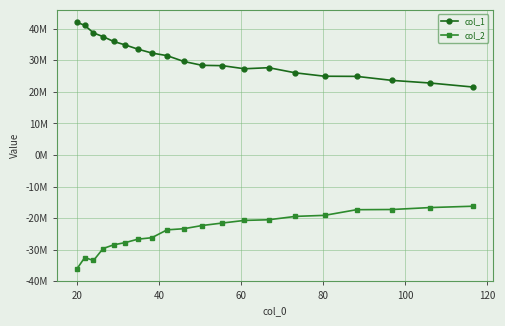

How many interior local peaks does the col_1 series have?

1